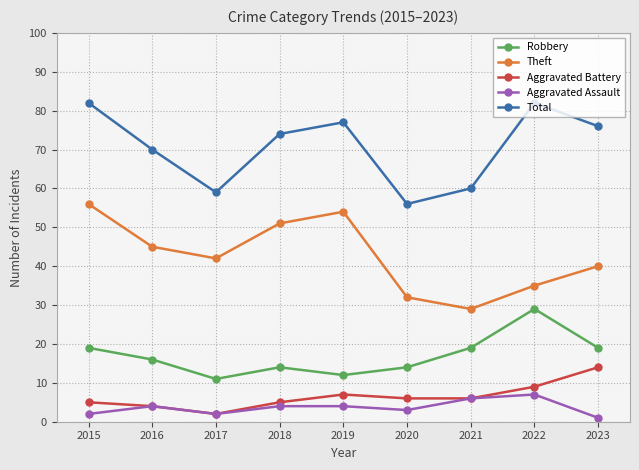

Which series changed the most between 2016 and 2022?

Robbery